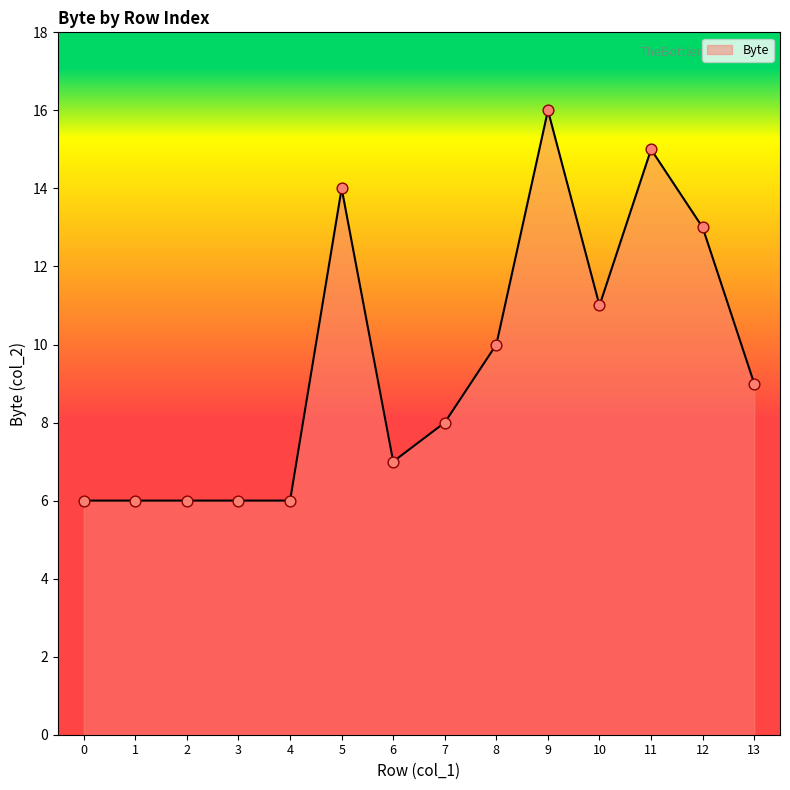

What is the ratio of the value at 5 to the value at 11?

0.9